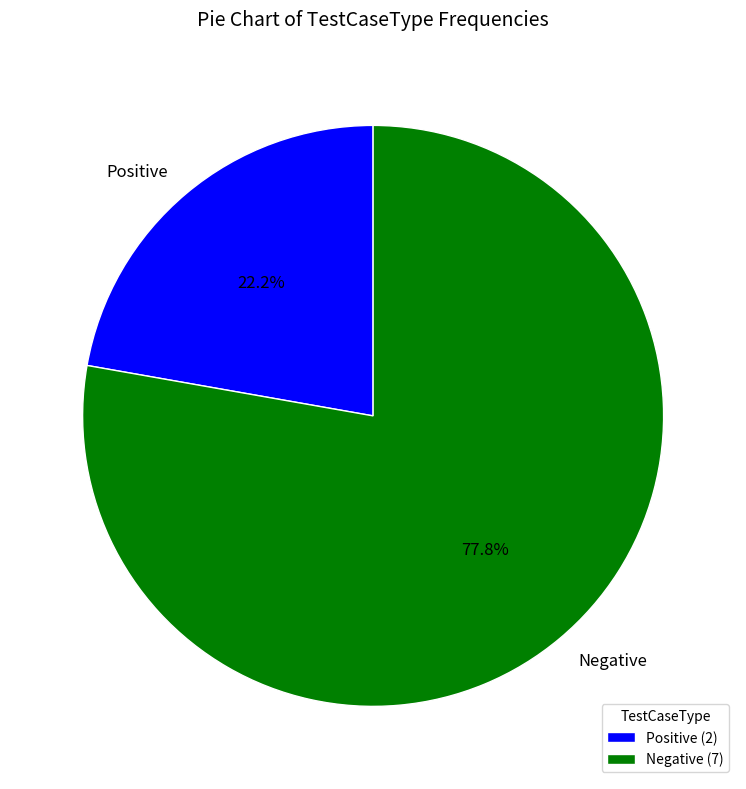

To the nearest percent, what portion does Negative represent?

78%